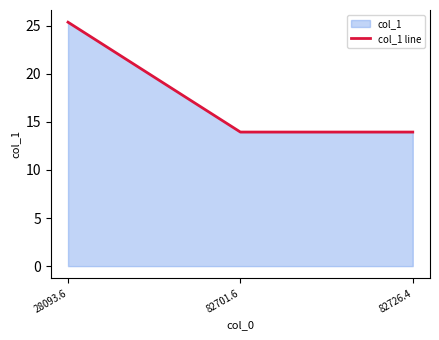

Which has a higher value, 28093.6 or 82701.6?

28093.6